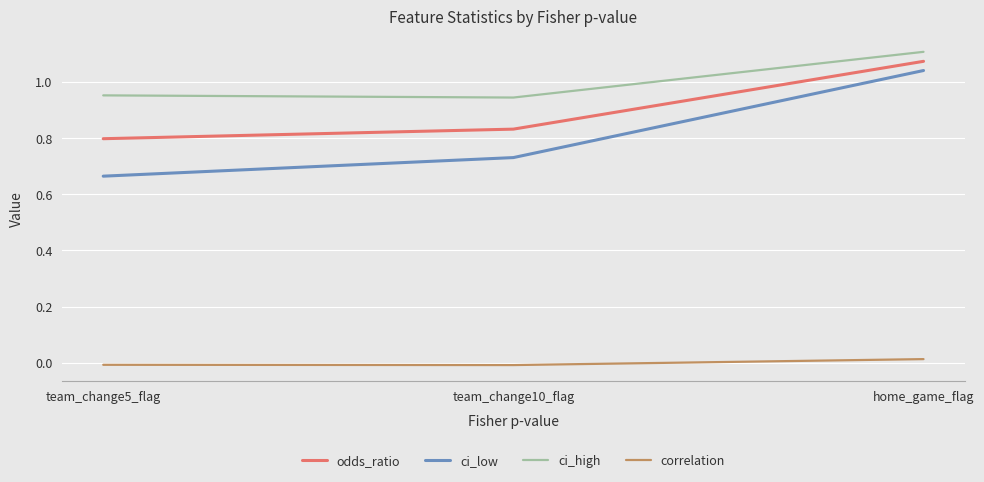

Which series changed the most between team_change5_flag and team_change10_flag?

ci_low